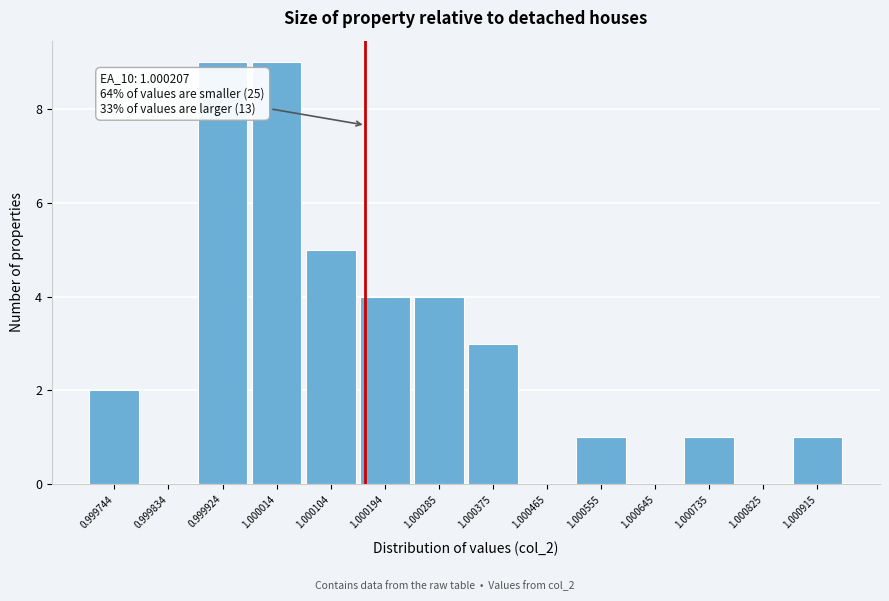

Reading left to right, extract all data points from this chart.

0.999744=2	0.999834=0	0.999924=9	1.000014=9	1.000104=5	1.000194=4	1.000285=4	1.000375=3	1.000465=0	1.000555=1	1.000645=0	1.000735=1	1.000825=0	1.000915=1